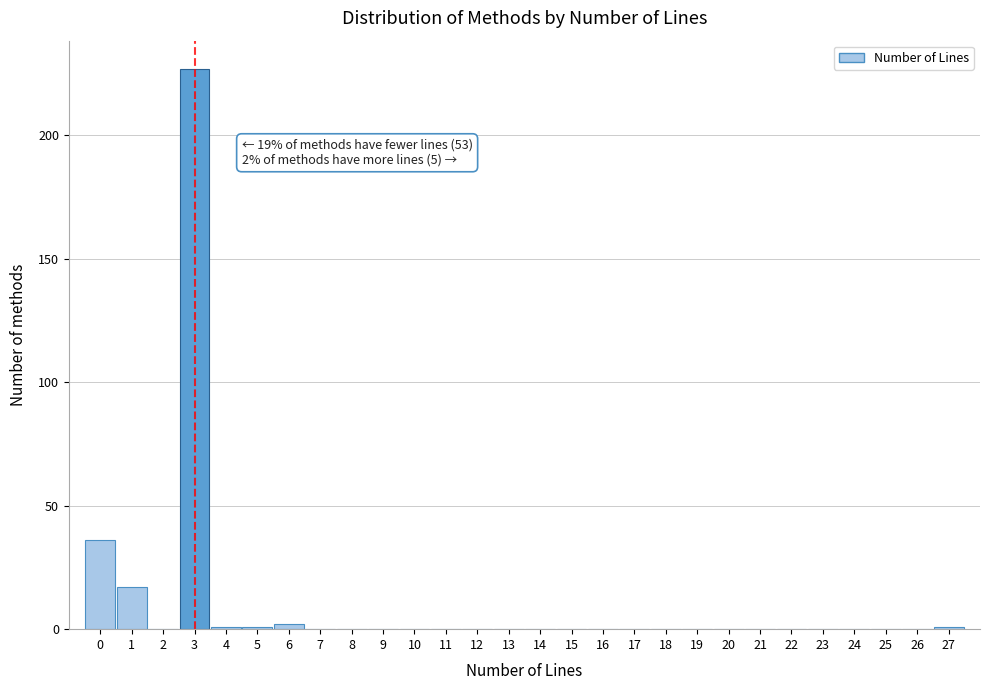

Which range on the x-axis has the tallest bar?

2.5 to 3.5